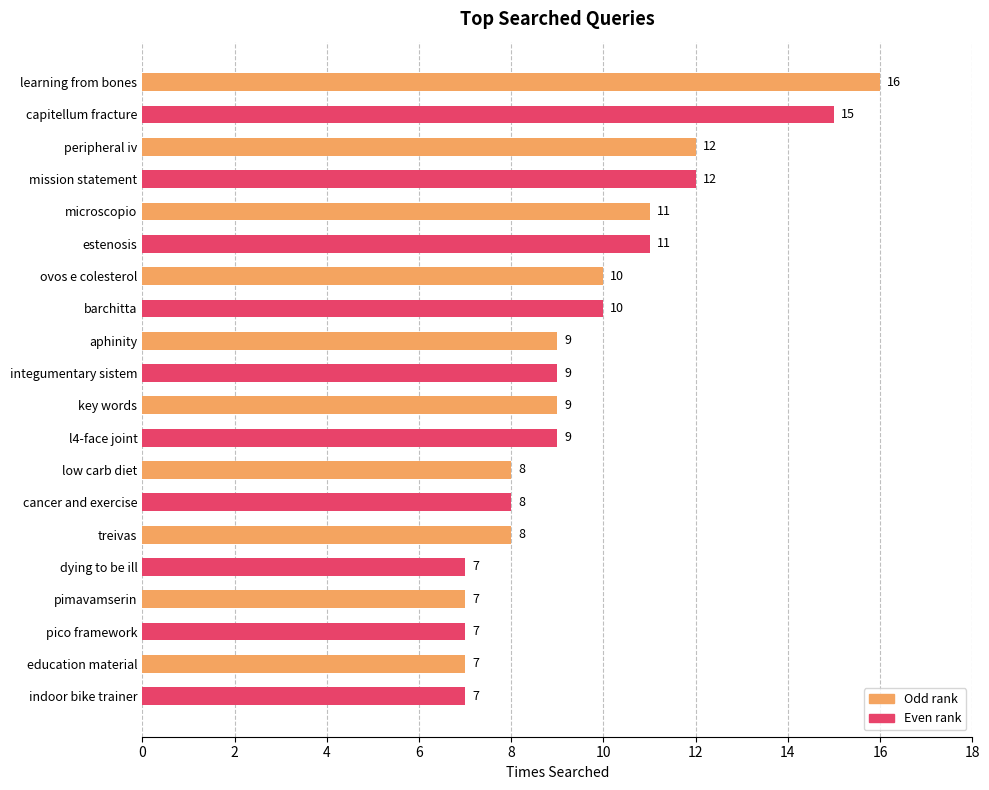

What is the average value?

10